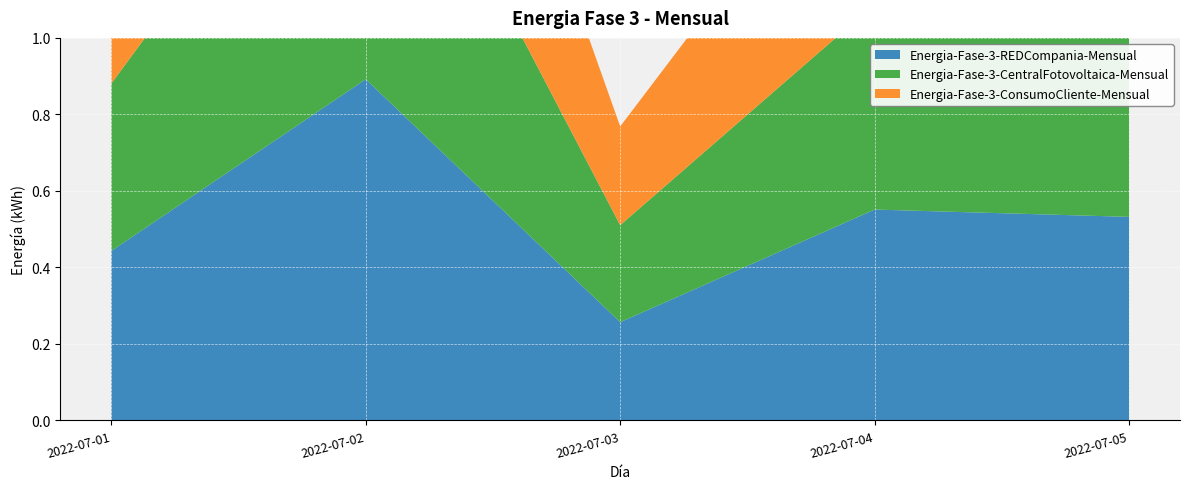

Reading right to left, list all the values displayed in this chart.

Energia-Fase-3-REDCompania-Mensual: 2022-07-05=0.5	2022-07-04=0.6	2022-07-03=0.3	2022-07-02=0.9	2022-07-01=0.4
Energia-Fase-3-CentralFotovoltaica-Mensual: 2022-07-05=0.5	2022-07-04=0.5	2022-07-03=0.3	2022-07-02=0.9	2022-07-01=0.4
Energia-Fase-3-ConsumoCliente-Mensual: 2022-07-05=0.5	2022-07-04=0.6	2022-07-03=0.3	2022-07-02=0.9	2022-07-01=0.4